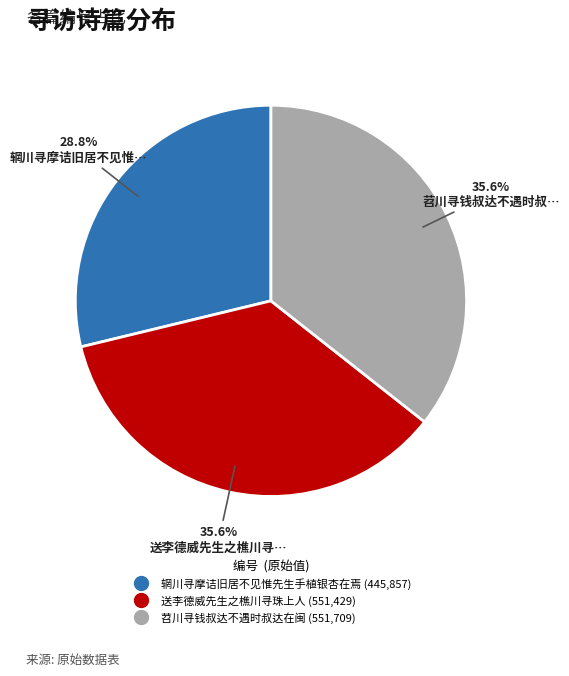

Is there a majority slice in this chart?

No